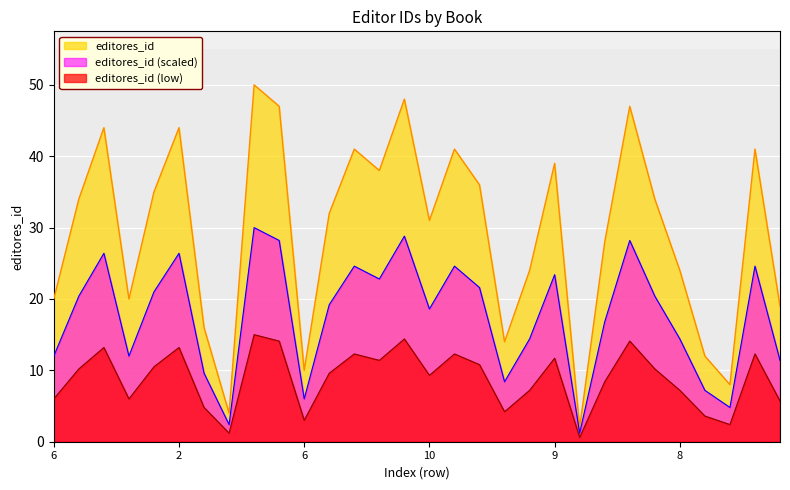

What is the average value?

29